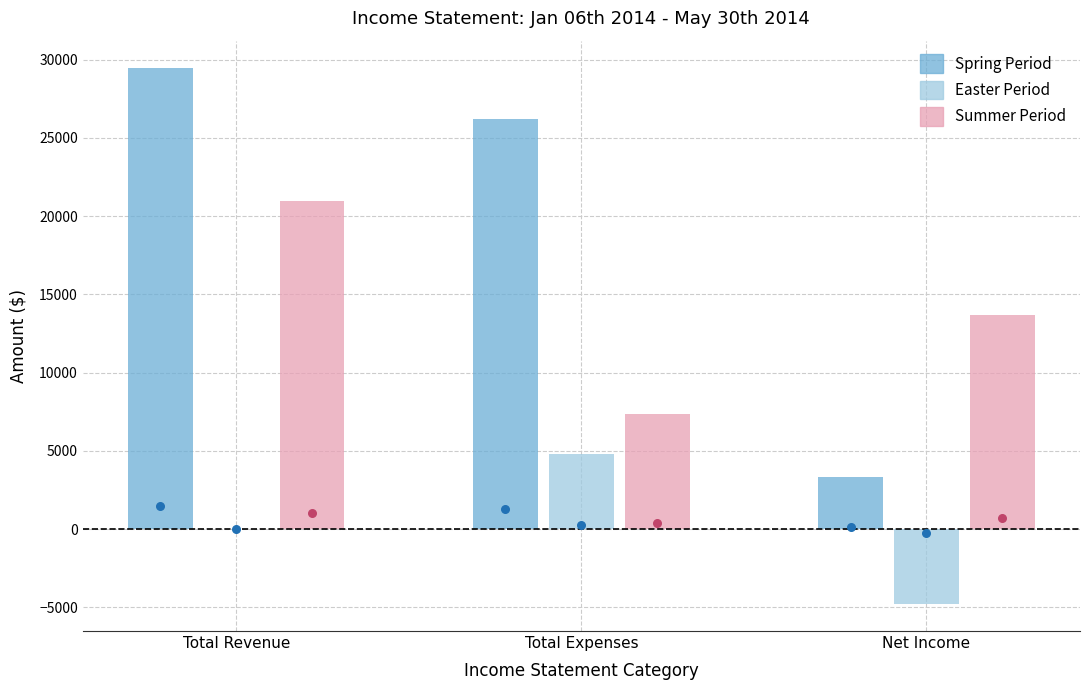

Which series contains the highest Y value?

Spring Period